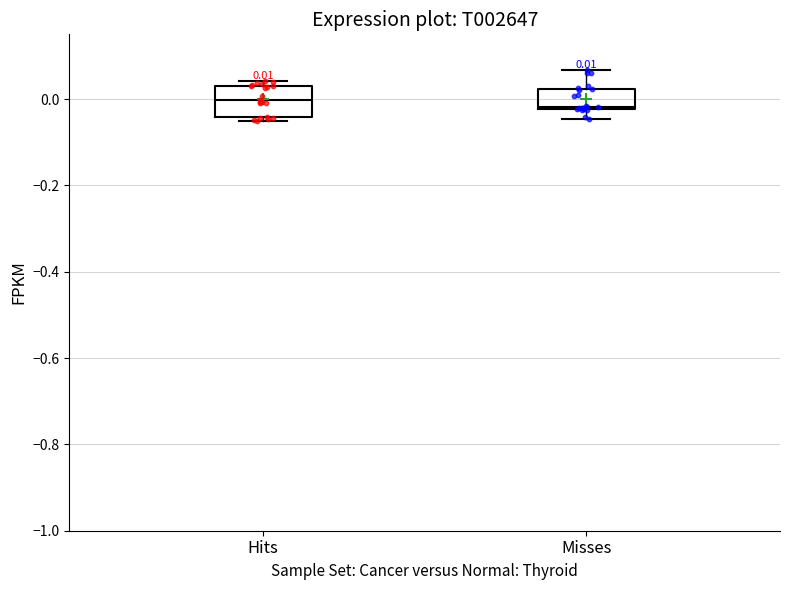

Which box is the tallest, from its lower edge to its upper edge?

Hits